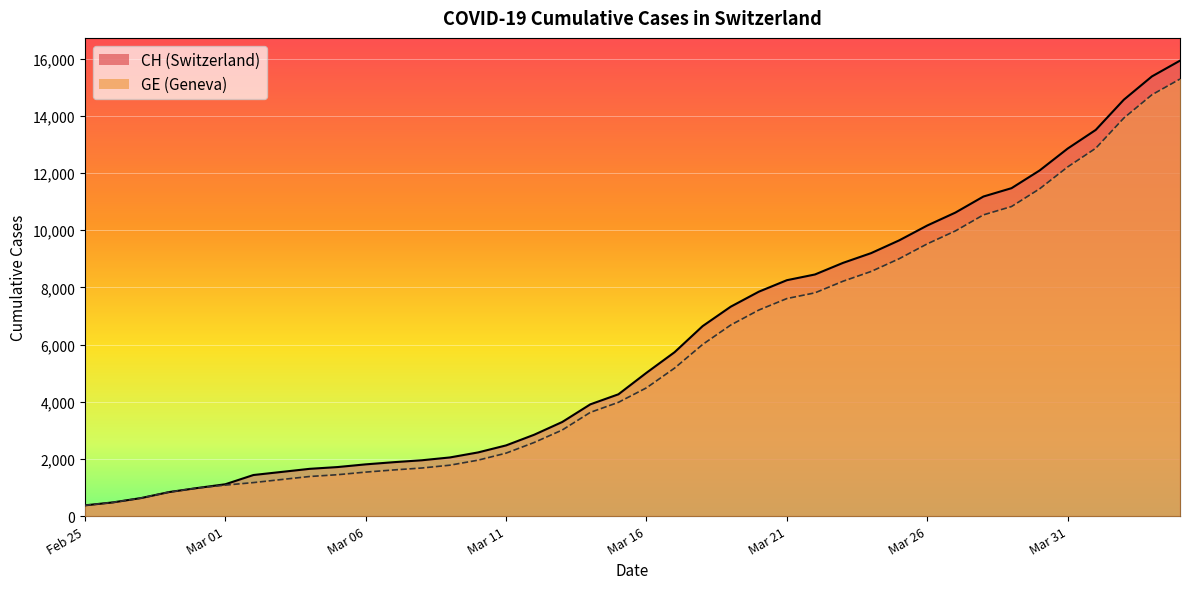

Which series has the widest spread of values?

CH